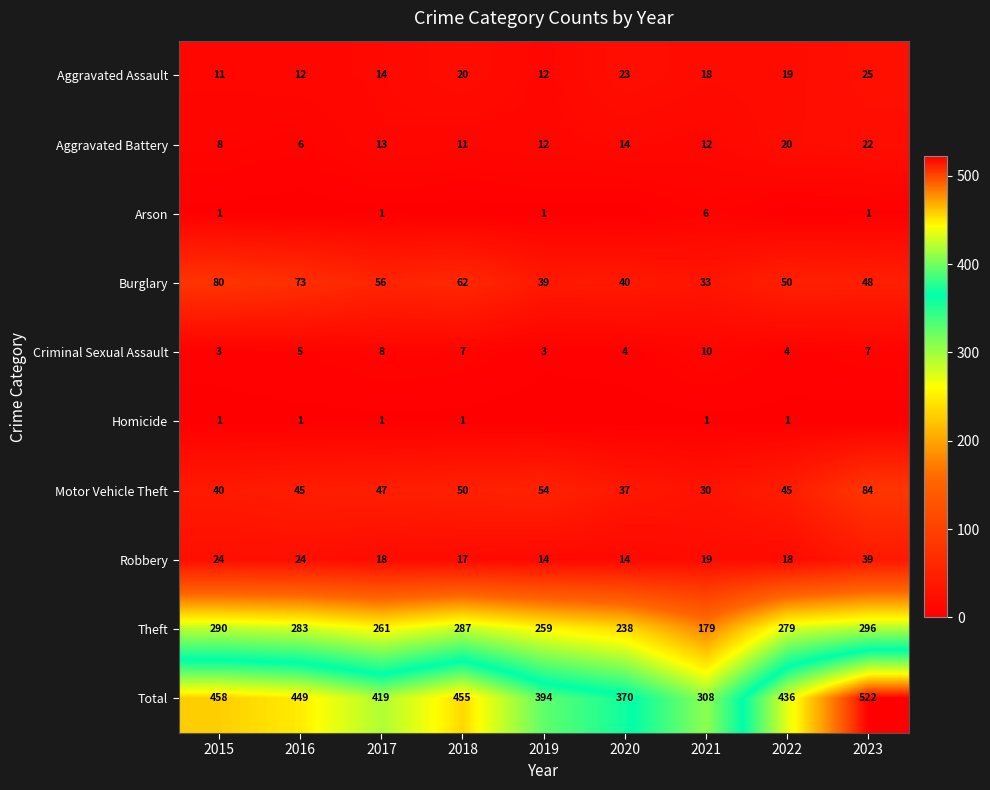

Where does the Burglary series first go above 50?

2015